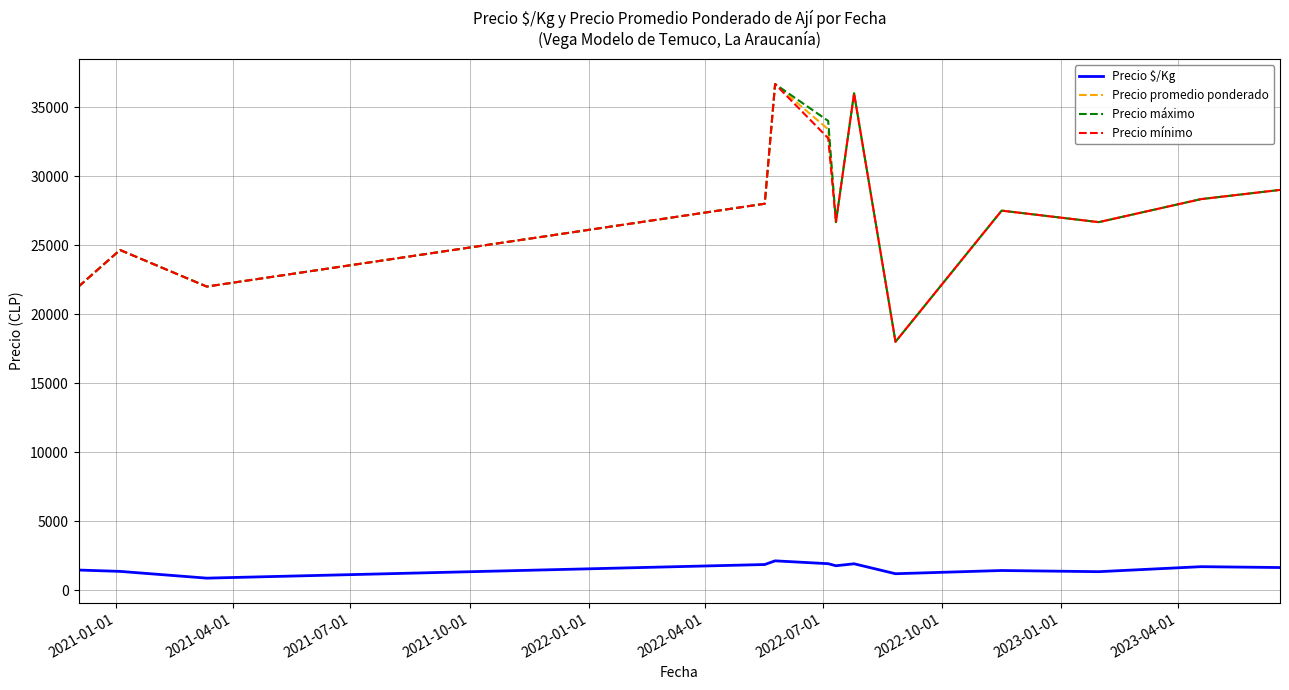

What is the highest value of the Precio mínimo series?

36666.7